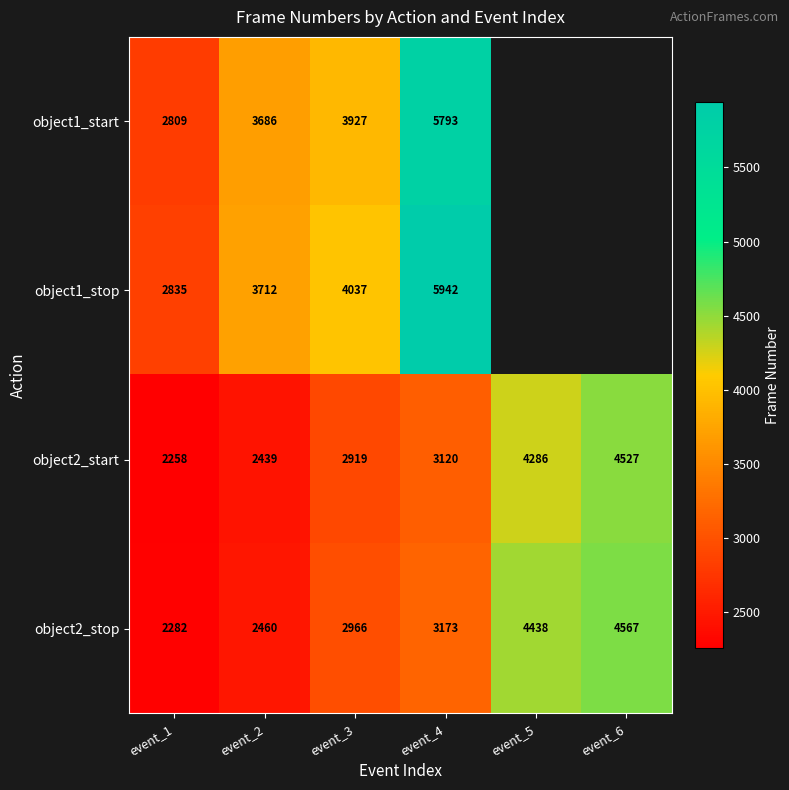

How many data points does each series have?

6